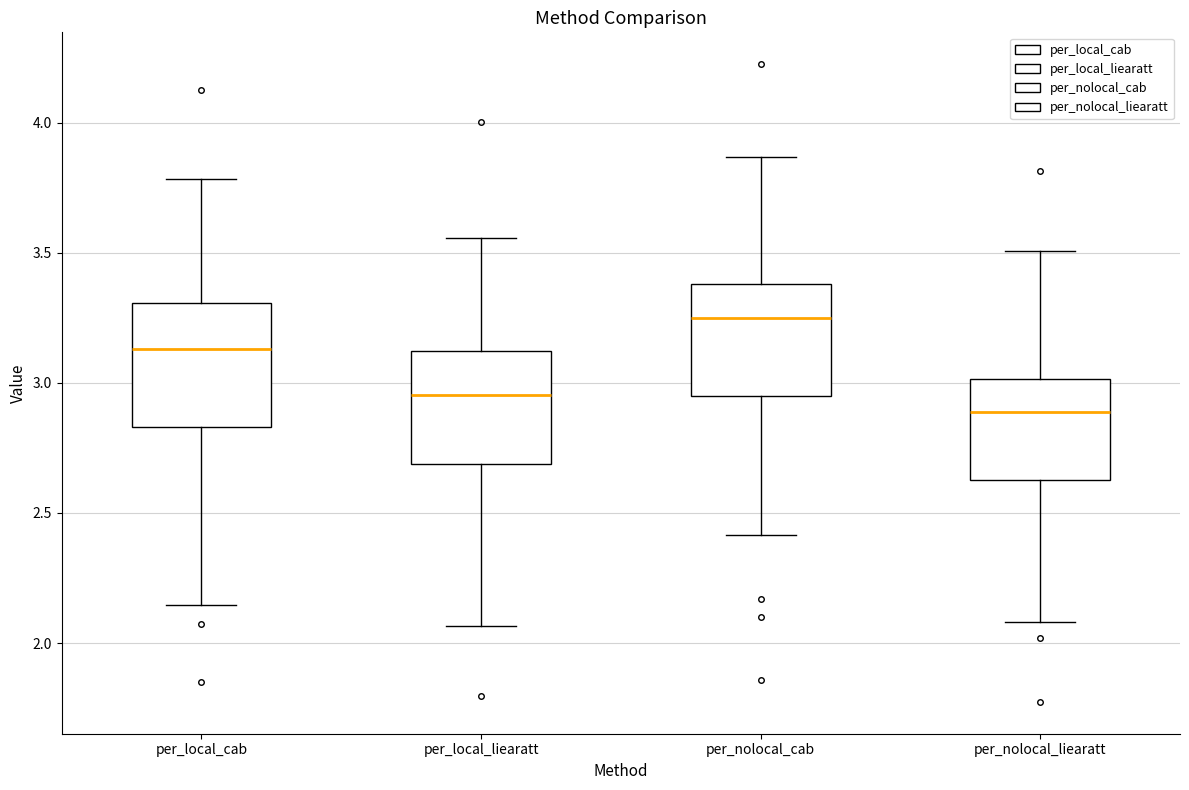

Which box's median line is the highest?

per_nolocal_cab